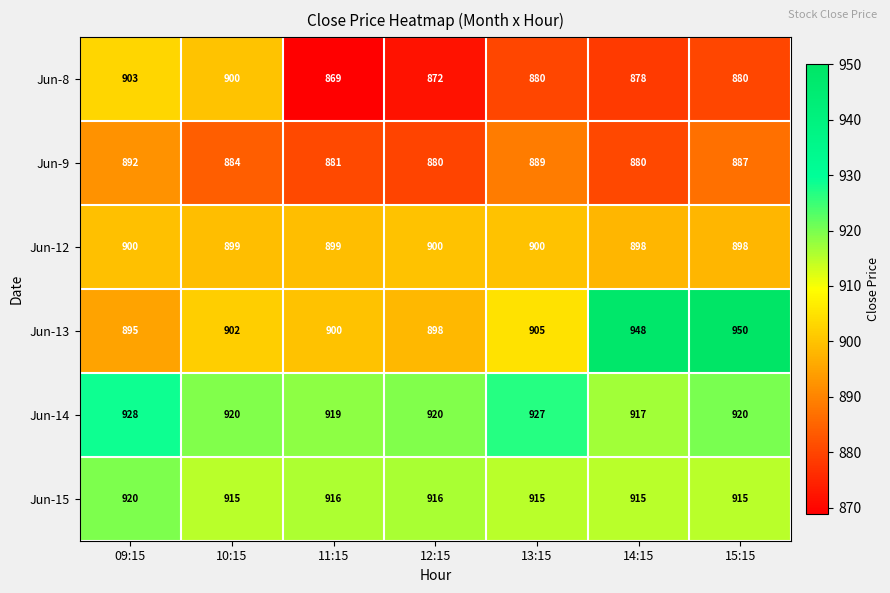

What is the sum of all Jun-14 values?

6451